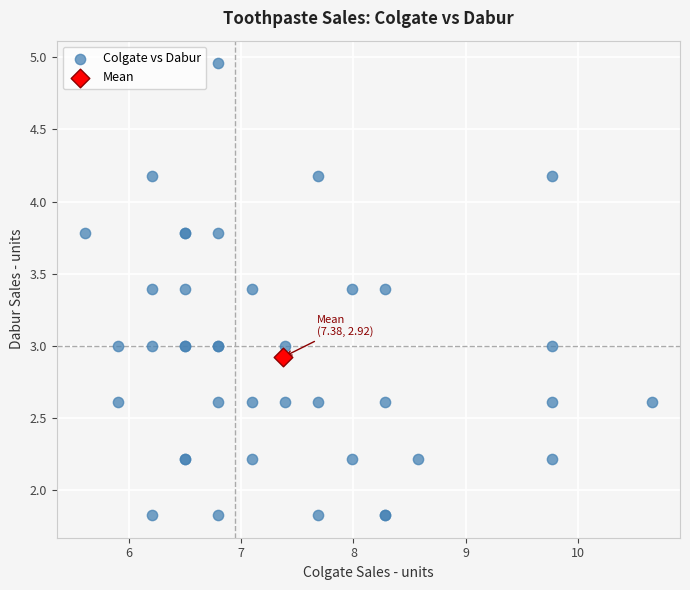

What are all the series names shown in the legend?

Colgate vs Dabur, Mean